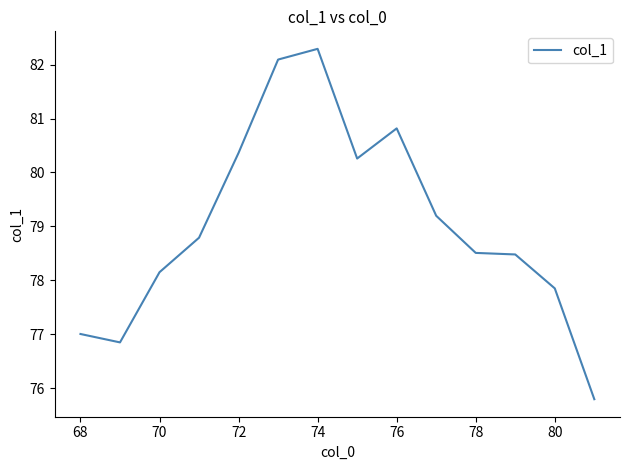

Reading left to right, what are all the values shown in this chart?

77.0	76.9	78.2	78.8	80.4	82.1	82.3	80.3	80.8	79.2	78.5	78.5	77.9	75.8